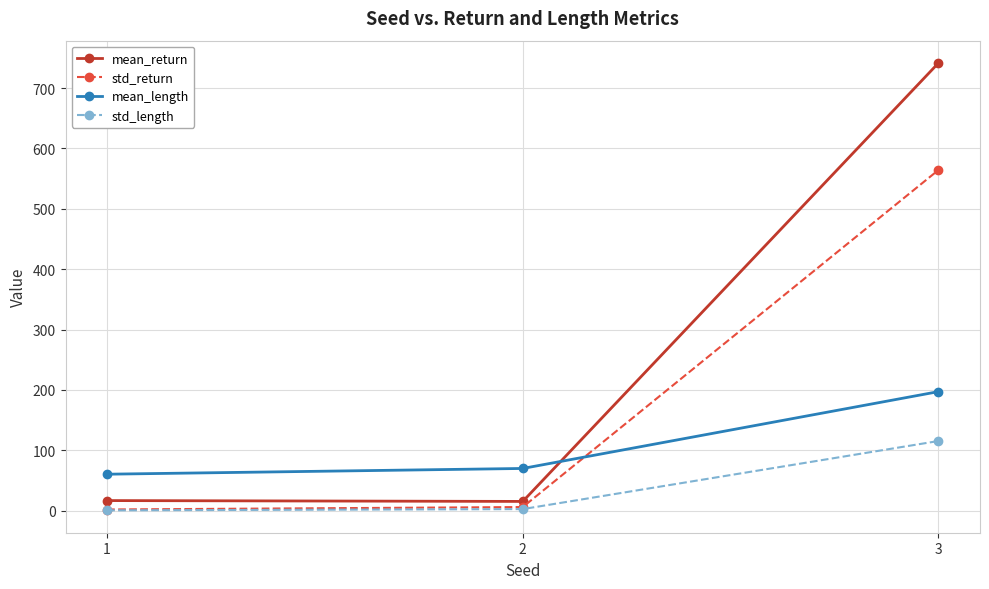

Count the number of data series in this chart.

4